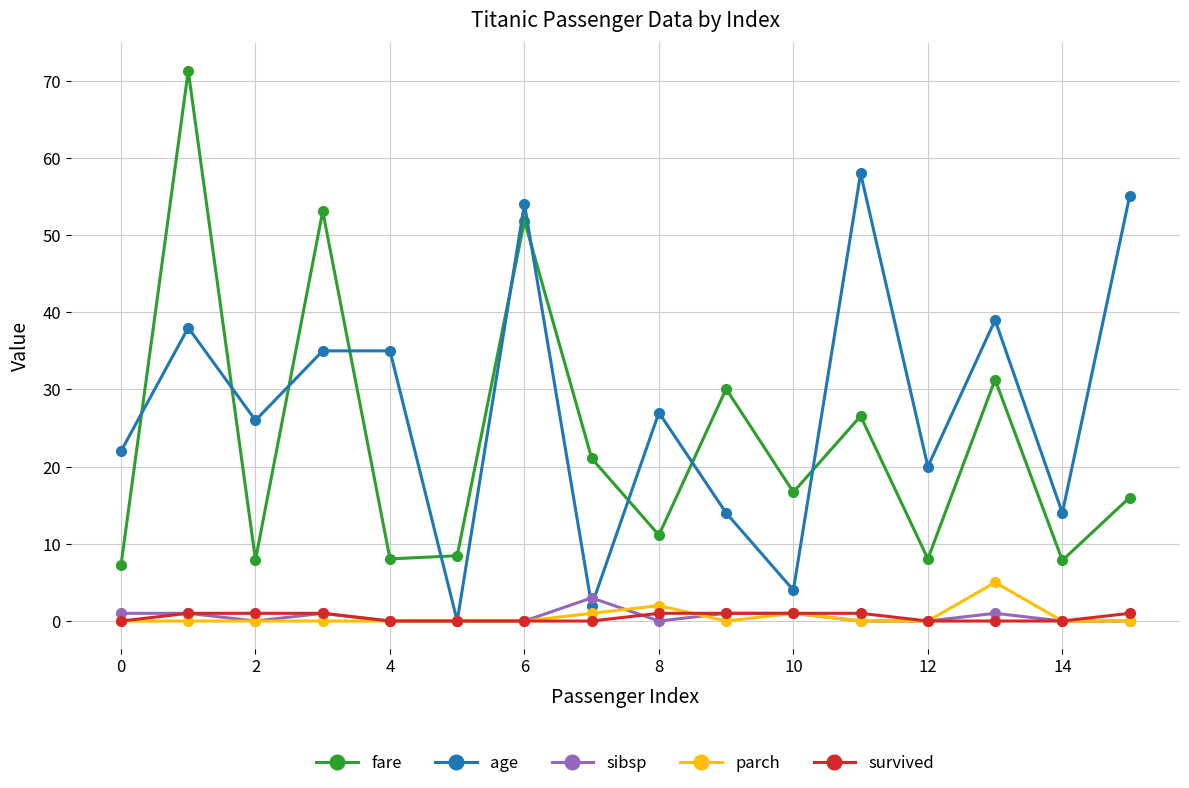

Which series has the largest range (max minus min)?

fare